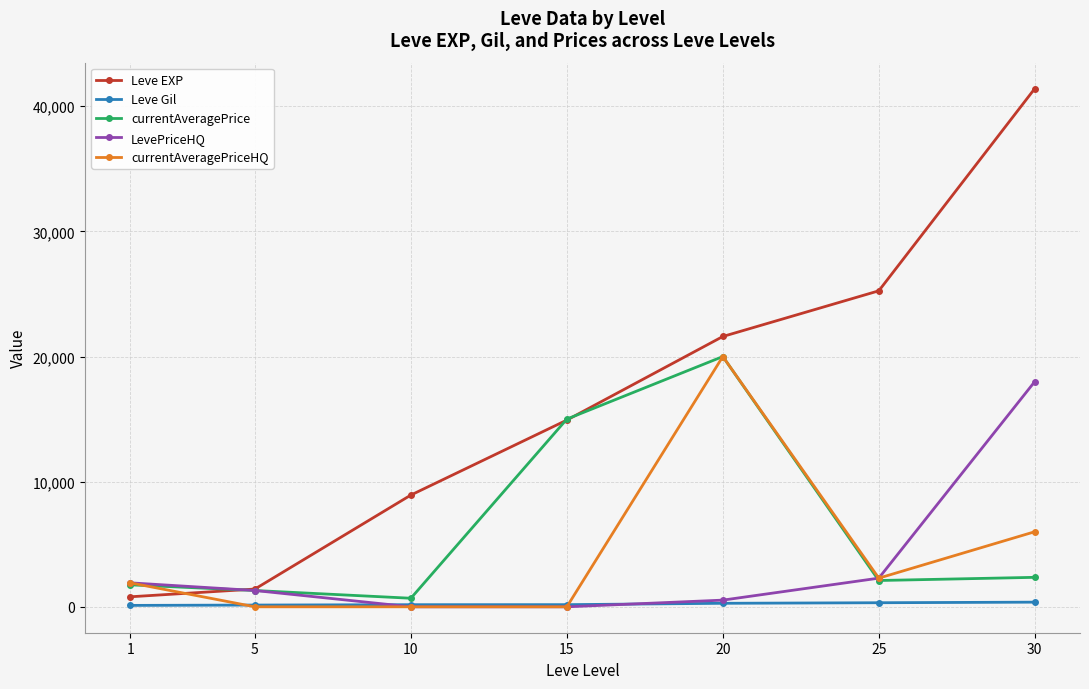

The value of currentAveragePriceHQ at 5 is 0.0. True or false?

True